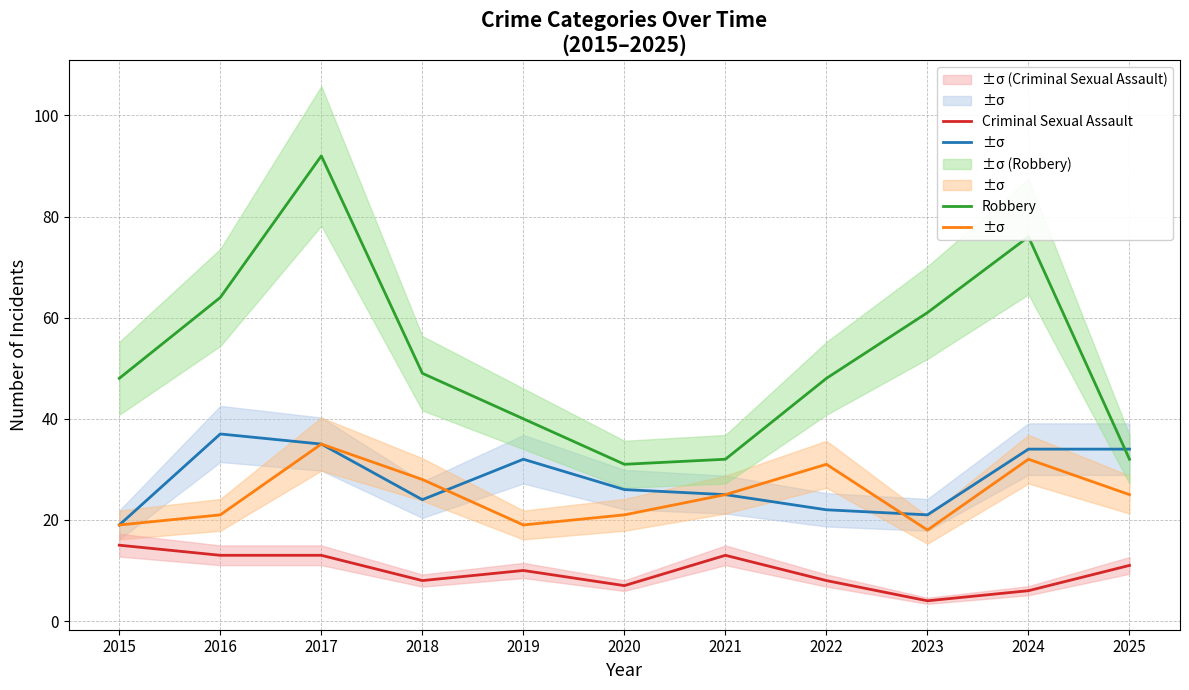

How many lines are shown in the chart?

4